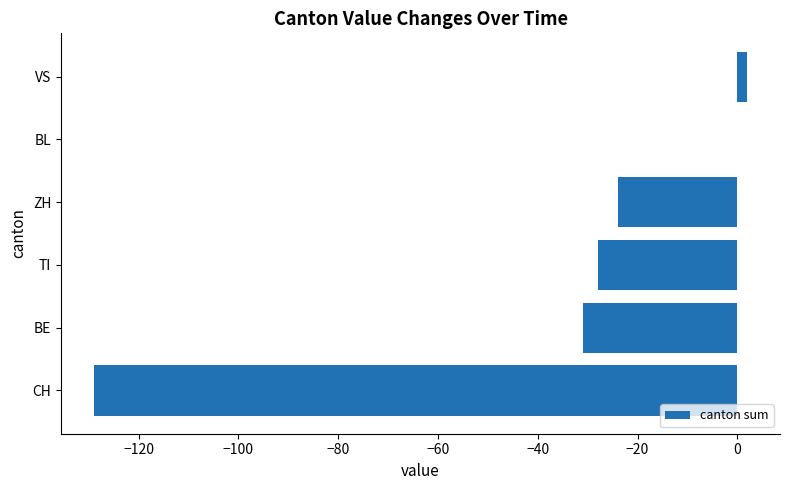

What is the sum of all values?

-210